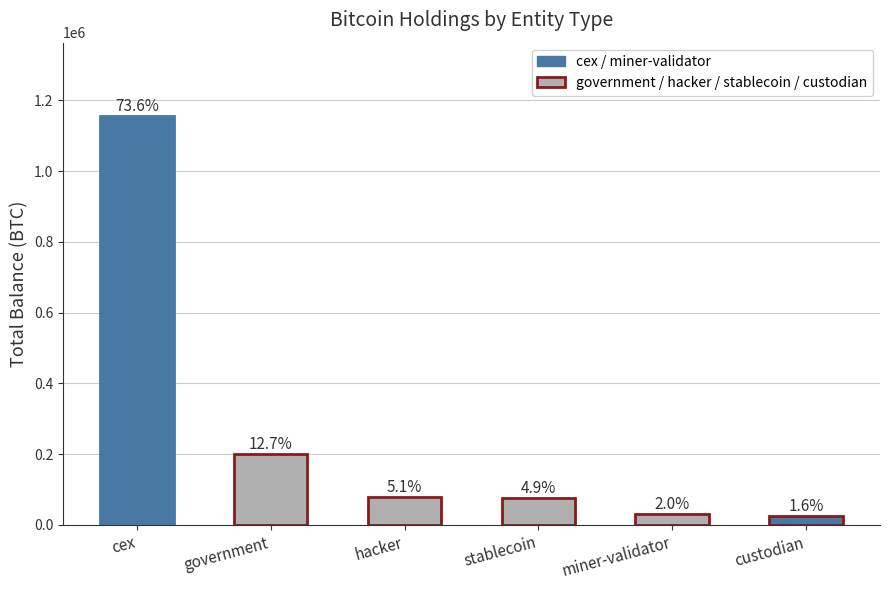

How many bars are there in total?

6